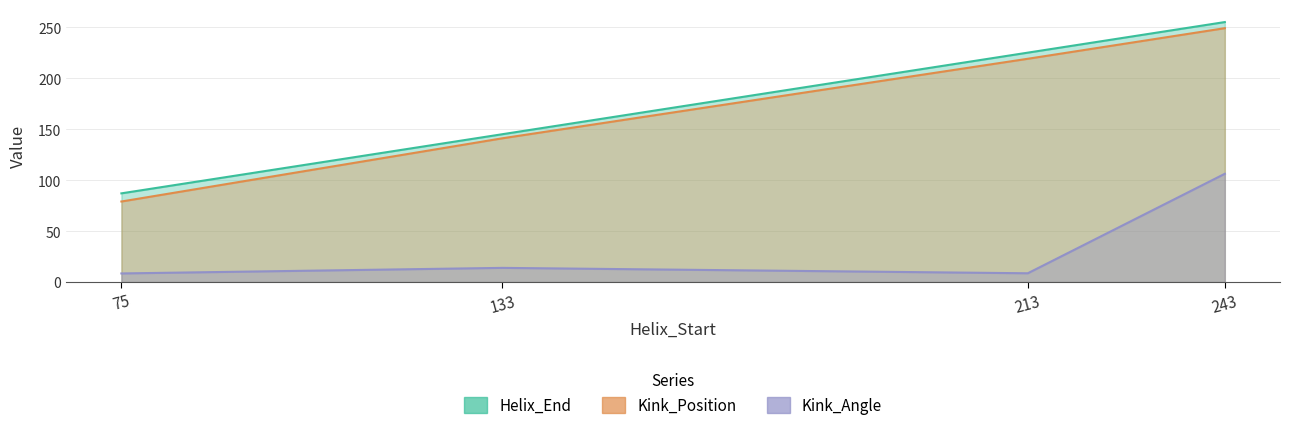

True or false: Helix_End and Kink_Angle cross at least once.

False